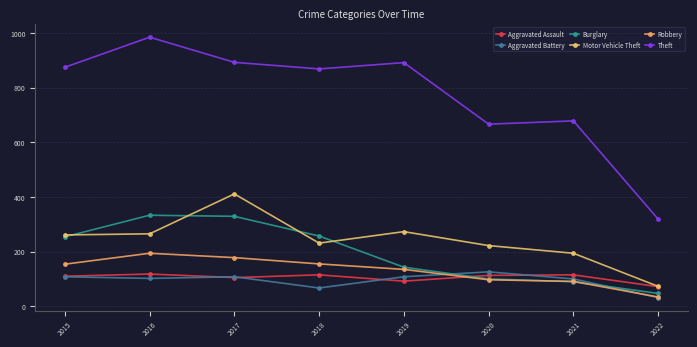

Reading right to left, list all the values displayed in this chart.

Aggravated Assault: 72	115	113	92	115	105	118	110
Aggravated Battery: 32	100	126	108	67	108	102	108
Burglary: 47	90	100	143	257	329	333	254
Motor Vehicle Theft: 73	194	222	273	231	411	265	261
Robbery: 34	91	97	135	155	178	194	154
Theft: 319	678	666	891	868	892	984	874